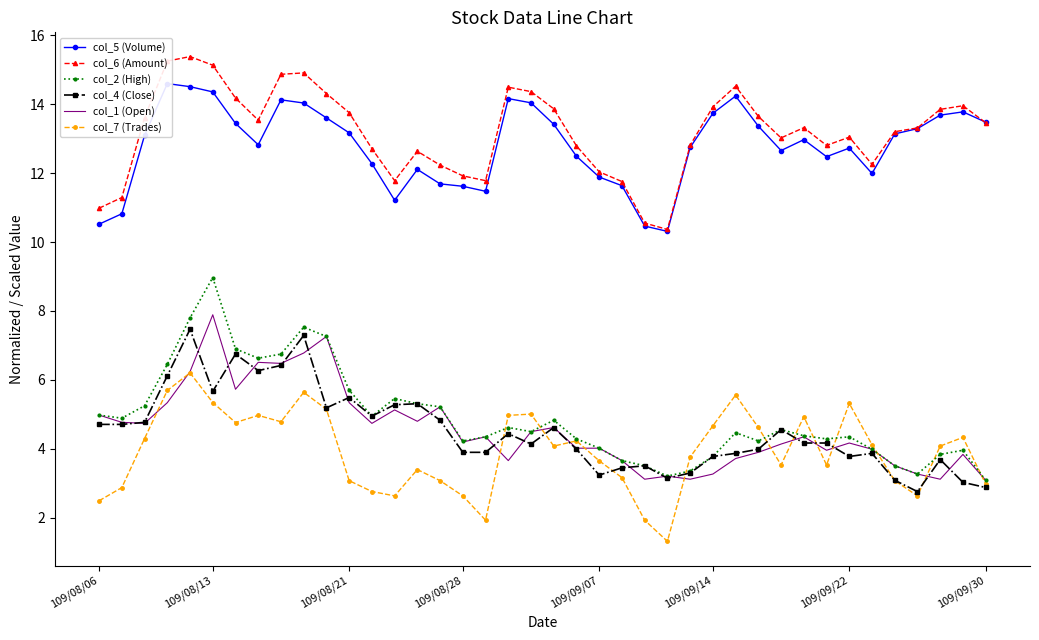

True or false: col_5 (Volume) and col_4 (Close) intersect in this chart.

False